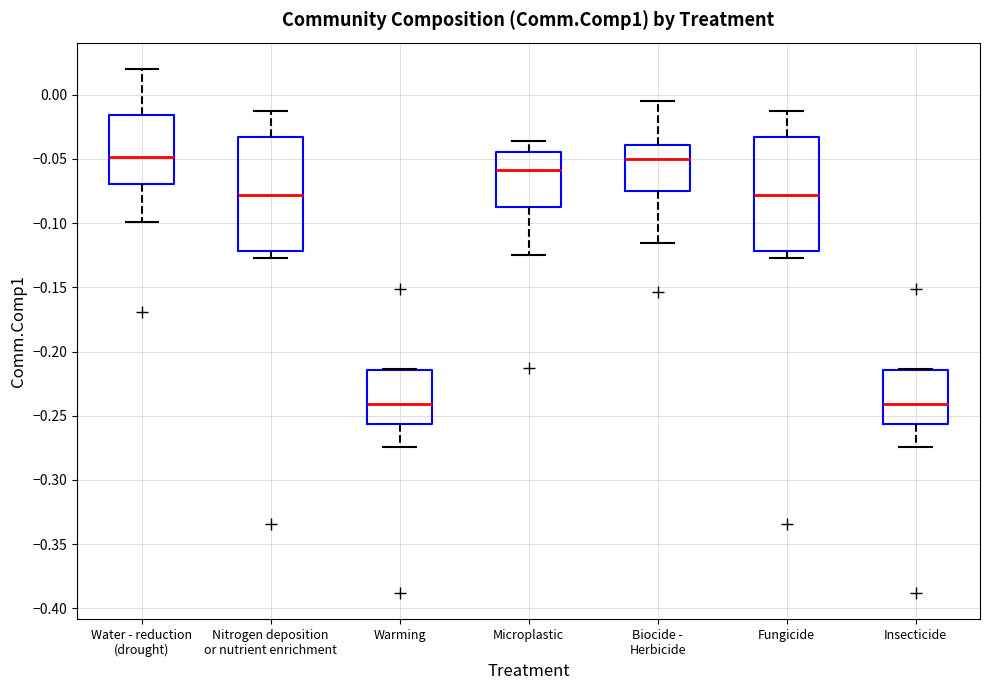

Reading left to right, transcribe this box plot: for each box, give where its median line is, the range the box spans, and where its two whiskers end, as read against the y-axis. The values are not printed on the chart, so give them approximately, as read against the axis.

Water - reduction (drought): median -0.050, box -0.070 to -0.015, whiskers -0.100 to 0.020
Nitrogen deposition or nutrient enrichment: median -0.080, box -0.120 to -0.035, whiskers -0.125 to -0.015
Warming: median -0.240, box -0.255 to -0.215, whiskers -0.275 to -0.215
Microplastic: median -0.060, box -0.090 to -0.045, whiskers -0.125 to -0.035
Biocide - Herbicide: median -0.050, box -0.075 to -0.040, whiskers -0.115 to -0.005
Fungicide: median -0.080, box -0.120 to -0.035, whiskers -0.125 to -0.015
Insecticide: median -0.240, box -0.255 to -0.215, whiskers -0.275 to -0.215